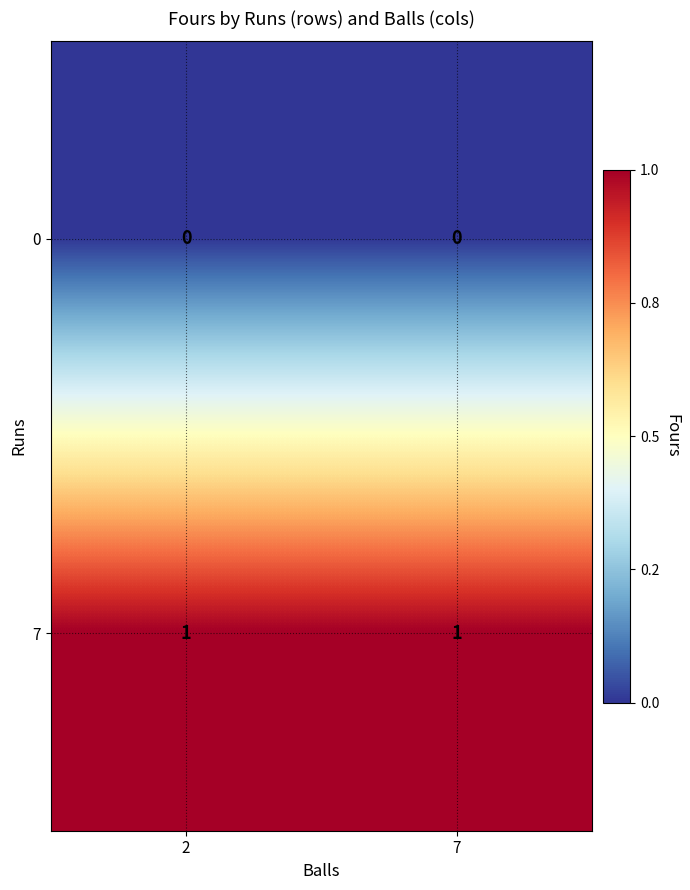

Which series has the largest total across all categories?

7